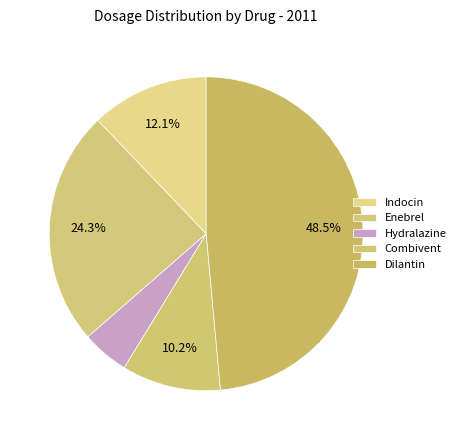

Is there a majority slice in this chart?

No